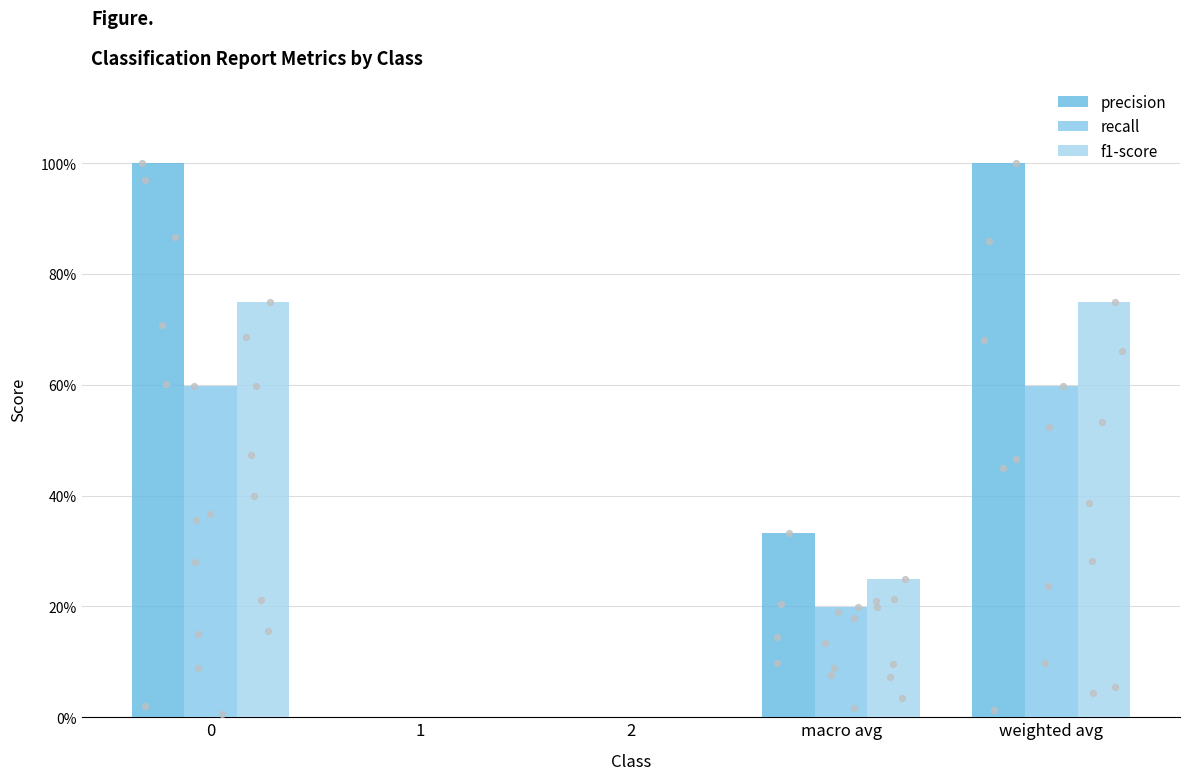

Which series contains the lowest Y value?

precision